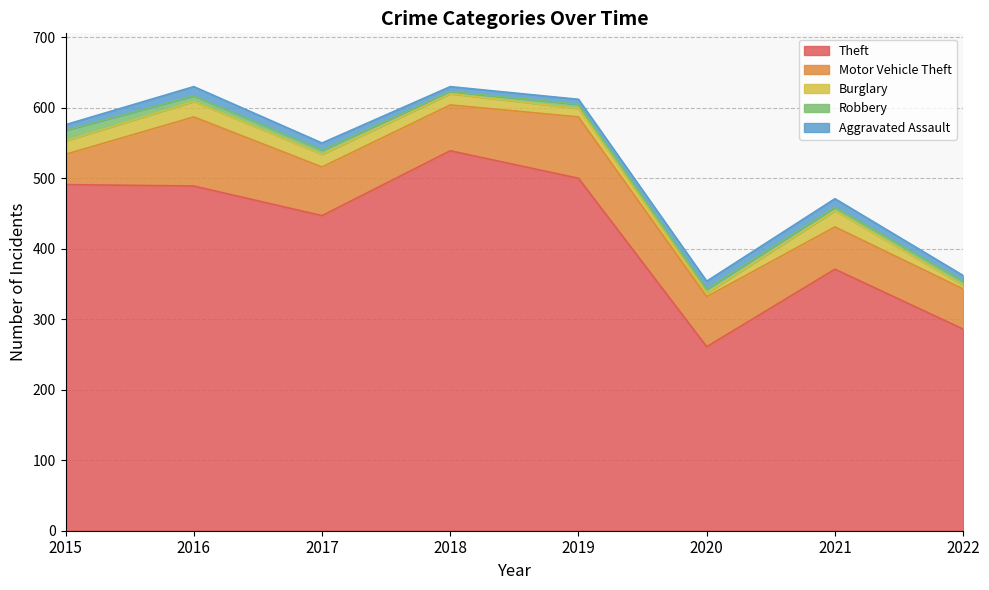

Is the value of Theft at 2018 greater than the value of Motor Vehicle Theft at 2021?

Yes